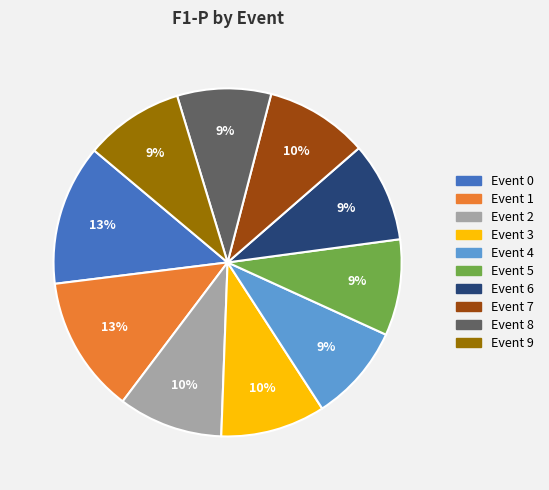

Is there a majority slice in this chart?

No